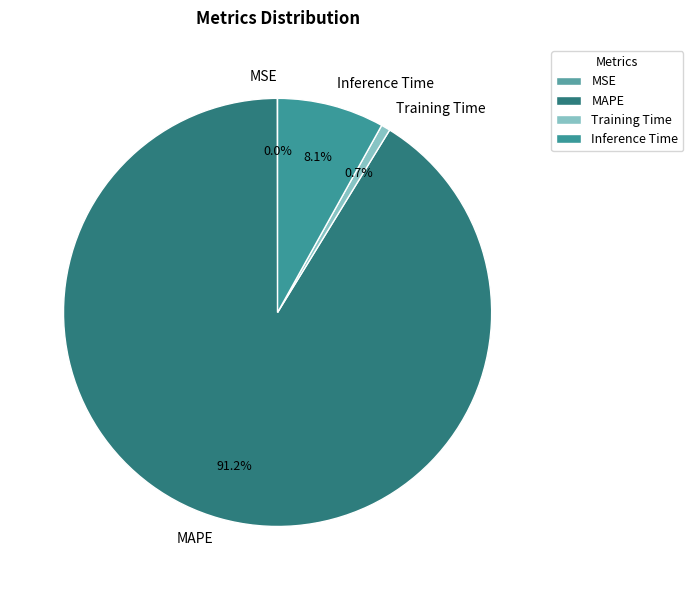

Which category accounts for the majority?

MAPE